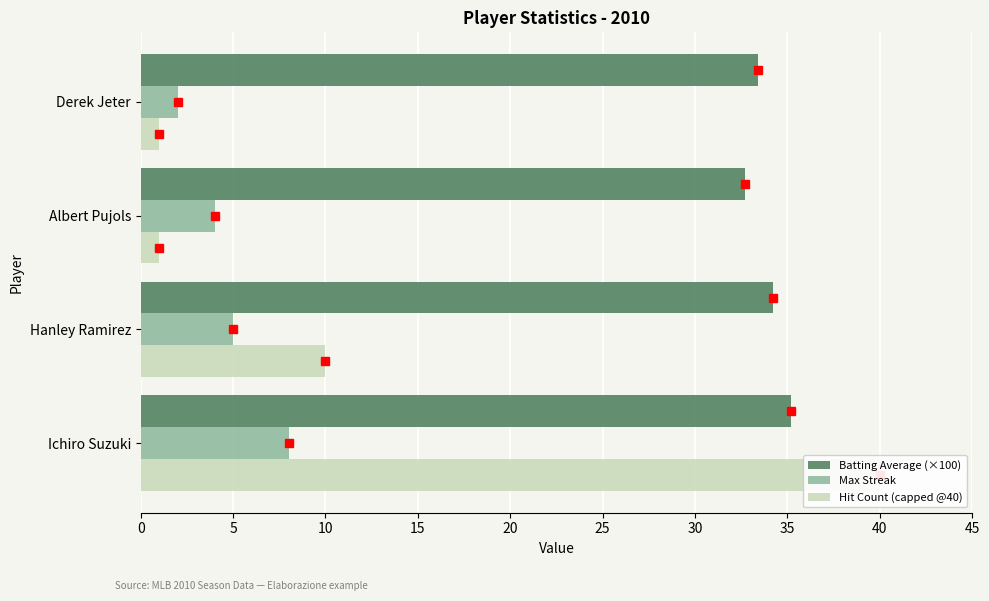

True or false: Batting Average (×100) has a value of 34.2 at Hanley Ramirez.

True